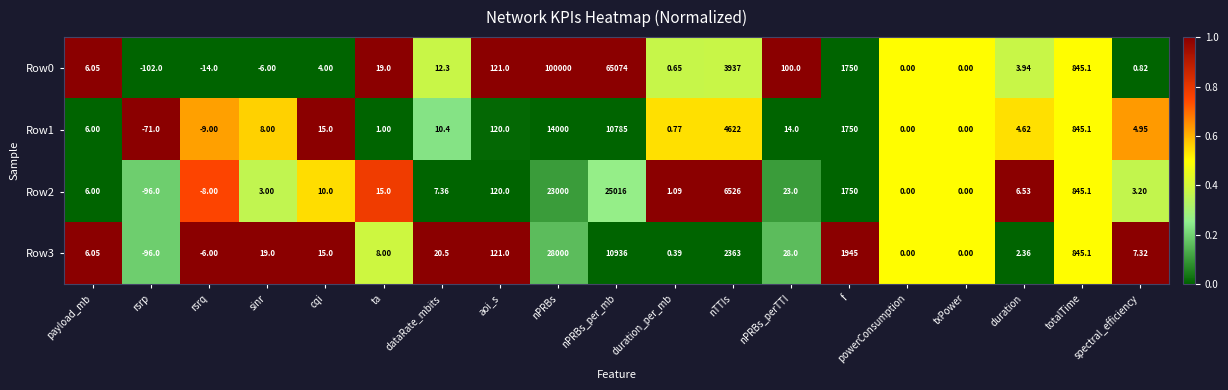

What is the total value across all series at nPRBs?

165000.0